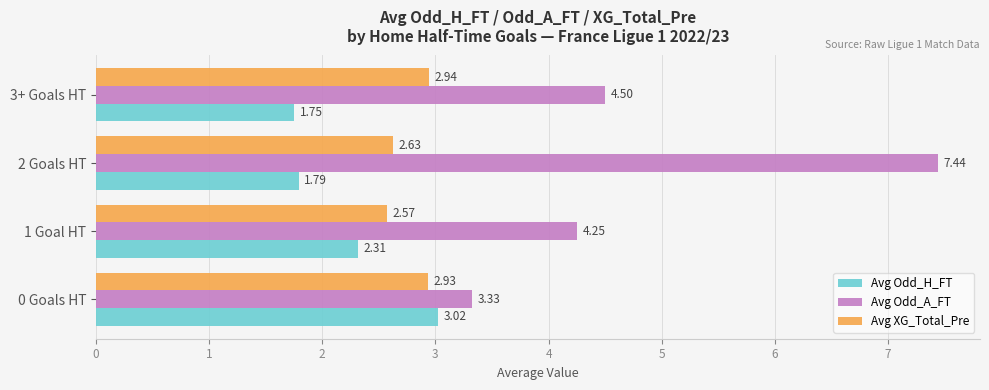

At how many categories does at least one series exceed 3?

4